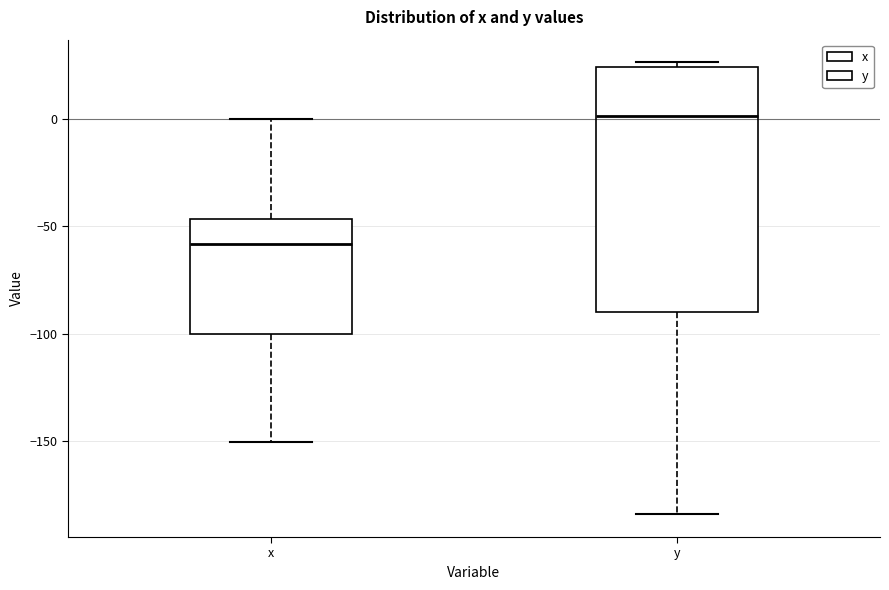

Reading left to right, transcribe this box plot: for each box, give where its median line is, the range the box spans, and where its two whiskers end, as read against the y-axis. The values are not printed on the chart, so give them approximately, as read against the axis.

x: median -60, box -100 to -45, whiskers -150 to 0
y: median 0, box -90 to 25, whiskers -185 to 25 (just above the box's upper edge)